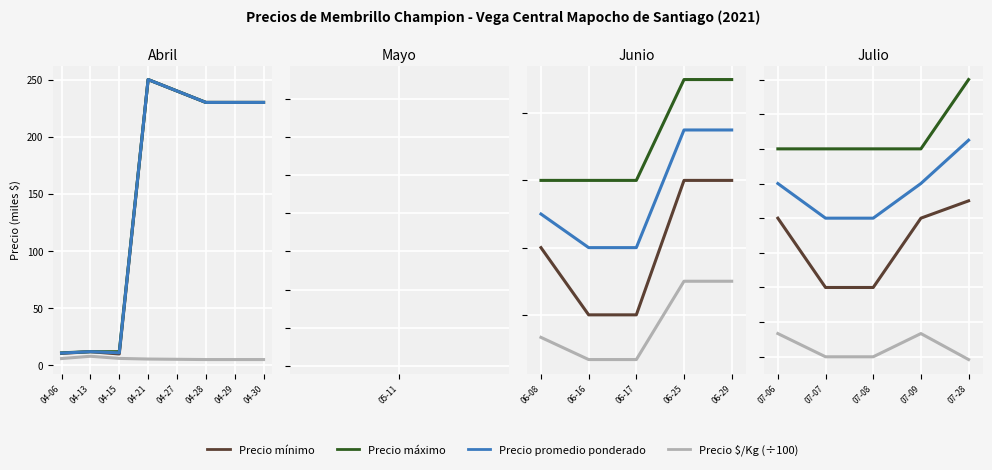

Count the number of categories in the chart.

8